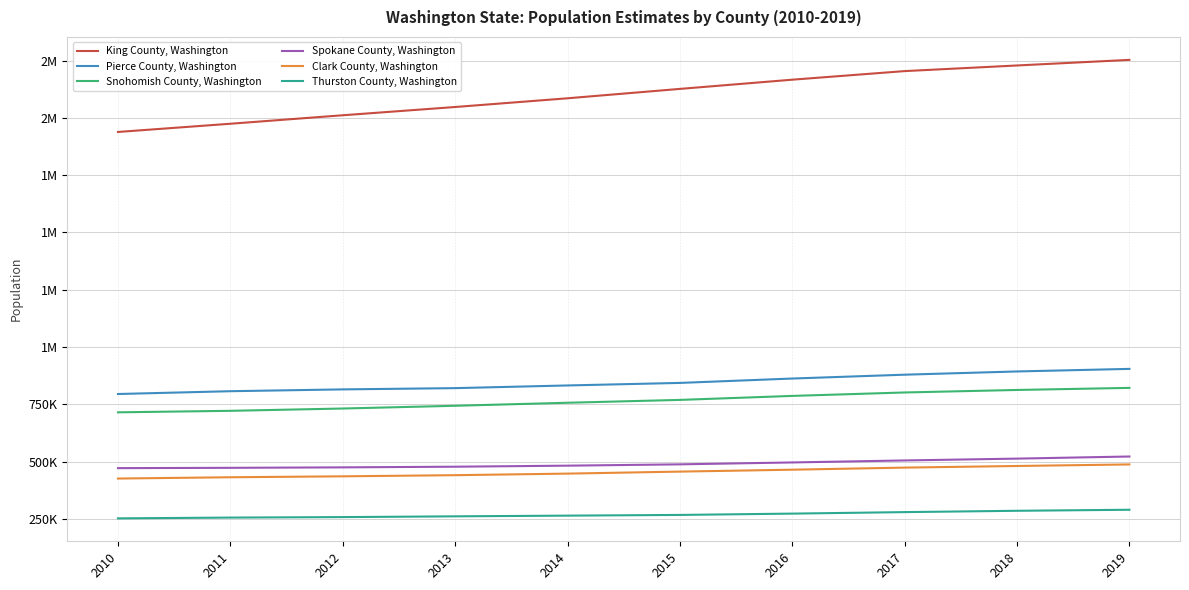

Rank the series at 2017 from highest to lowest value.

King County, Washington, Pierce County, Washington, Snohomish County, Washington, Spokane County, Washington, Clark County, Washington, Thurston County, Washington